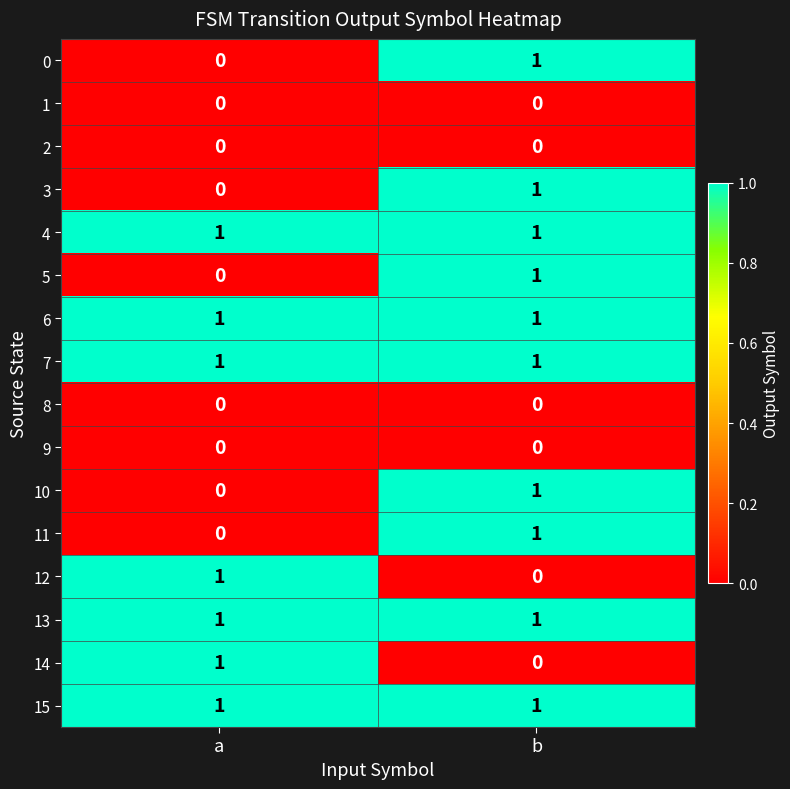

Is it true that 8 equals 0 at b?

True